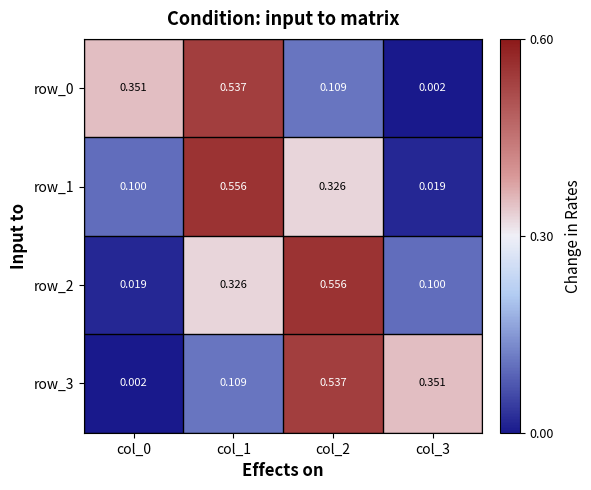

At col_3, list the series in order from smallest to largest.

row_0, row_1, row_2, row_3